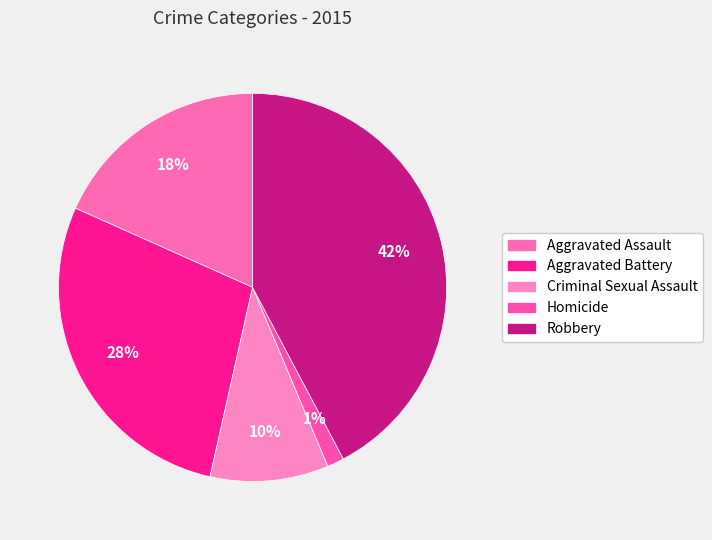

Count the number of slices in the pie.

5